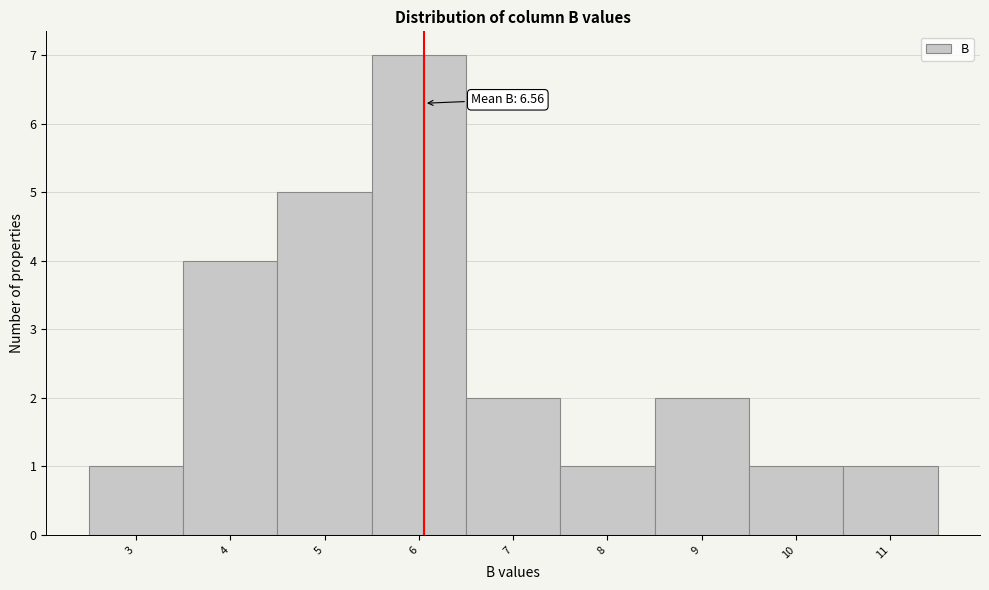

Reading left to right, what are all the values shown in this chart?

1	4	5	7	2	1	2	1	1